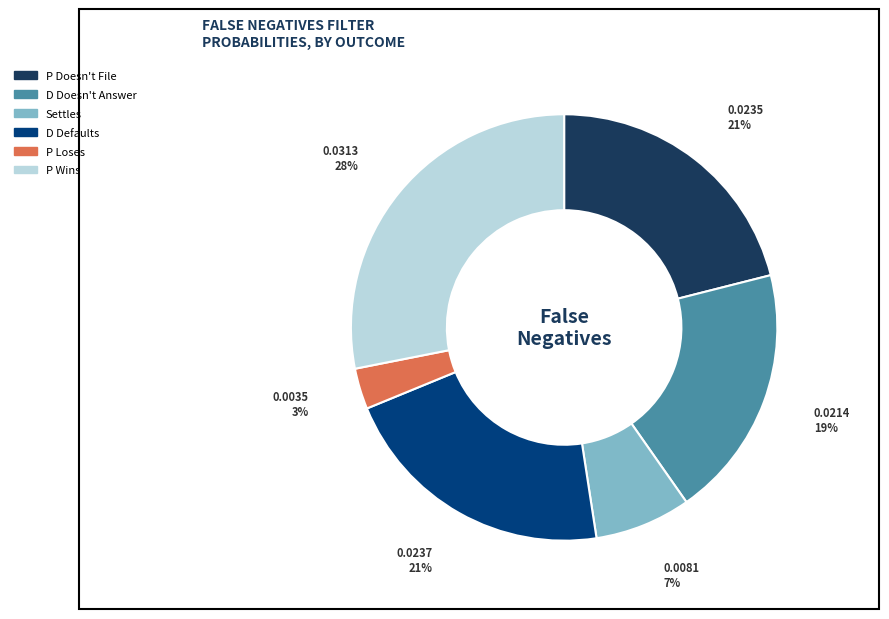

What is the largest slice in the pie chart?

P Wins